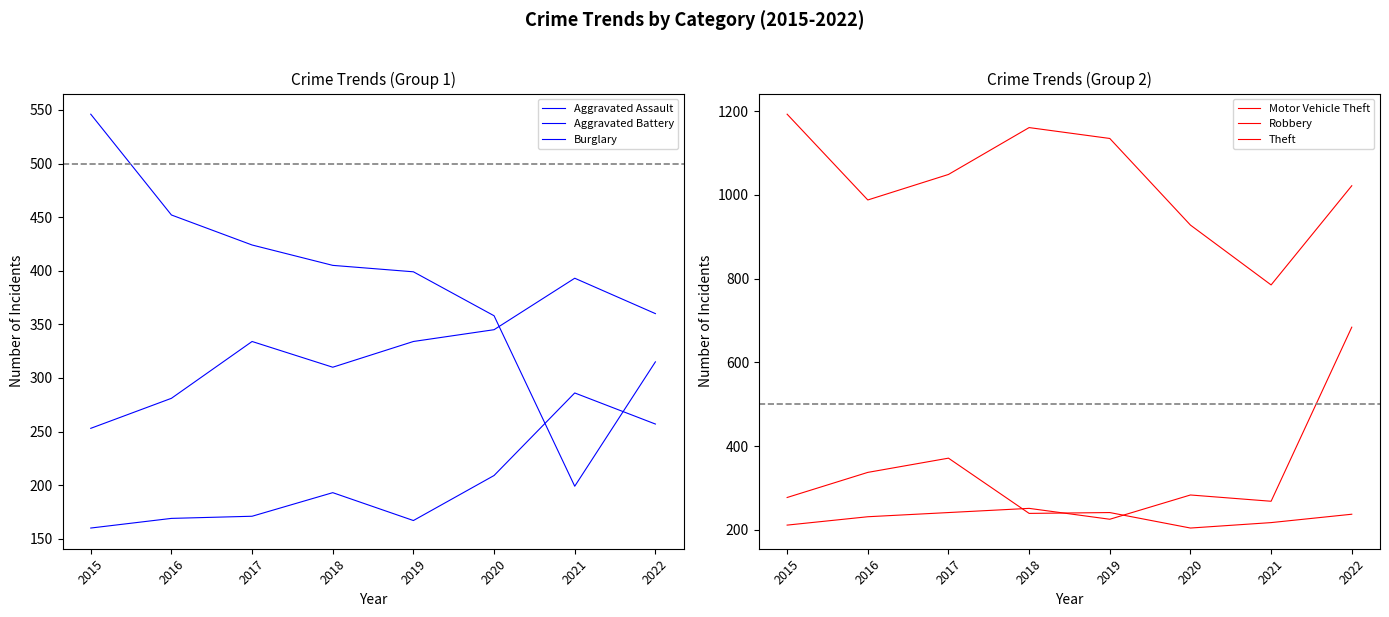

Is the value of Motor Vehicle Theft at 2021 greater than the value of Robbery at 2019?

Yes